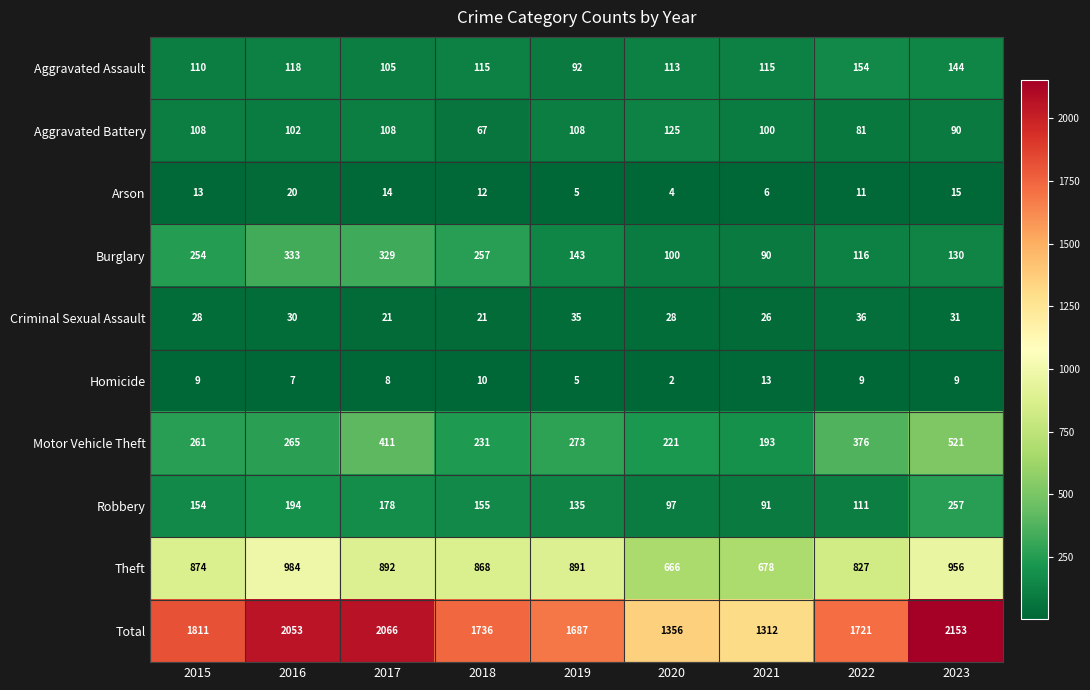

Between 2021 and 2023, which series saw the biggest shift?

Total